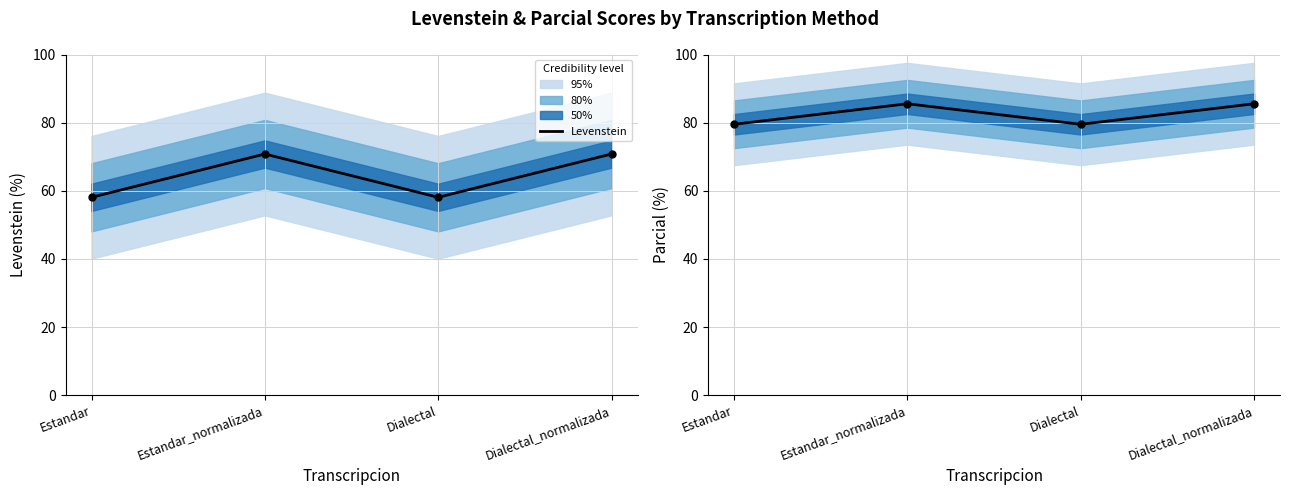

Read the Levenstein value at Estandar.

58.1